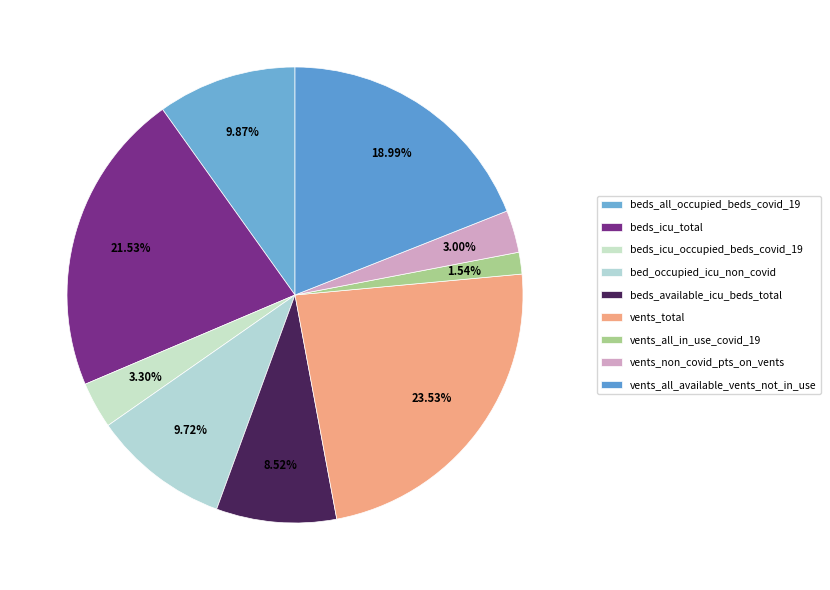

How many segments does this pie chart have?

9